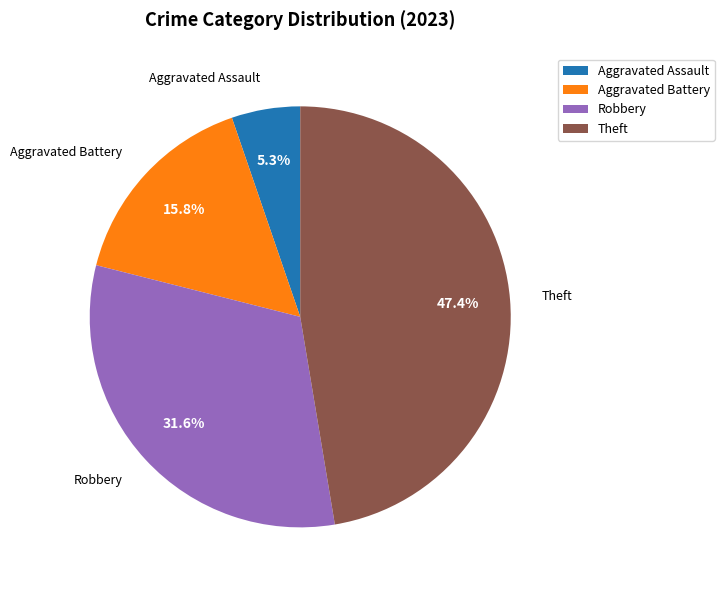

How many segments does this pie chart have?

4